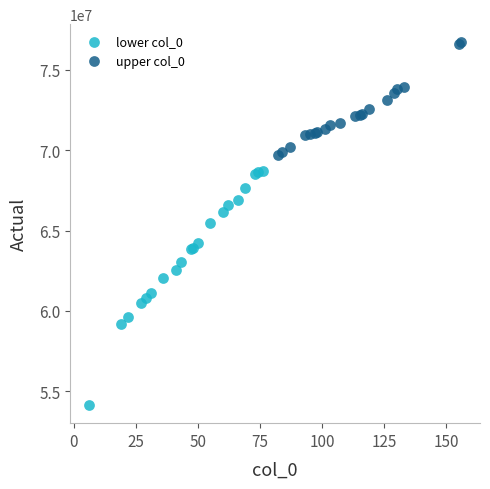

Which series contains the lowest Y value?

lower col_0